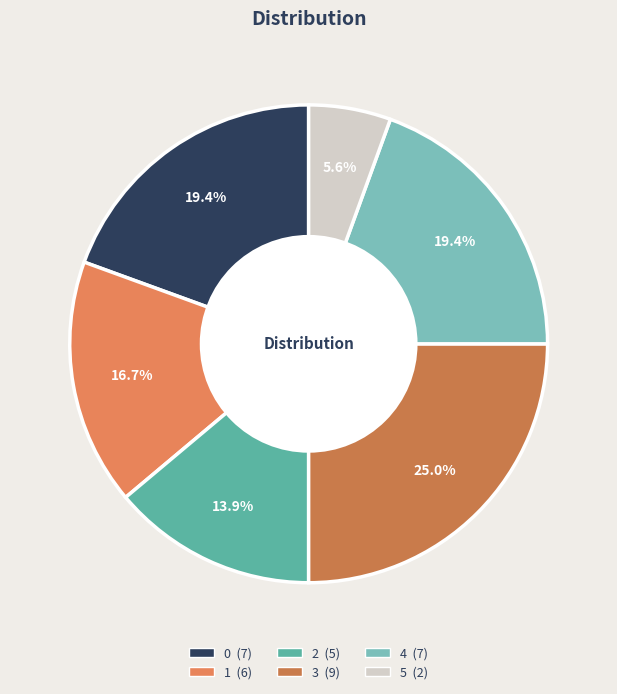

Which slice is the largest?

3